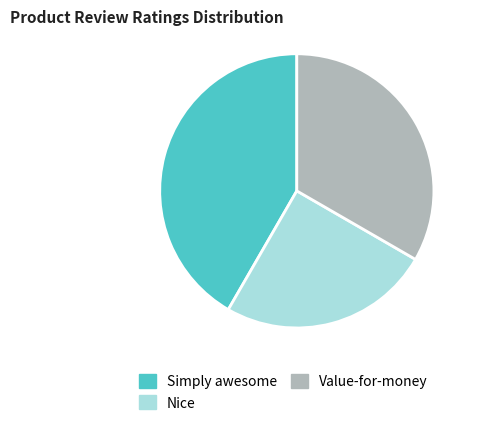

True or false: Simply awesome accounts for 42% of the total.

True